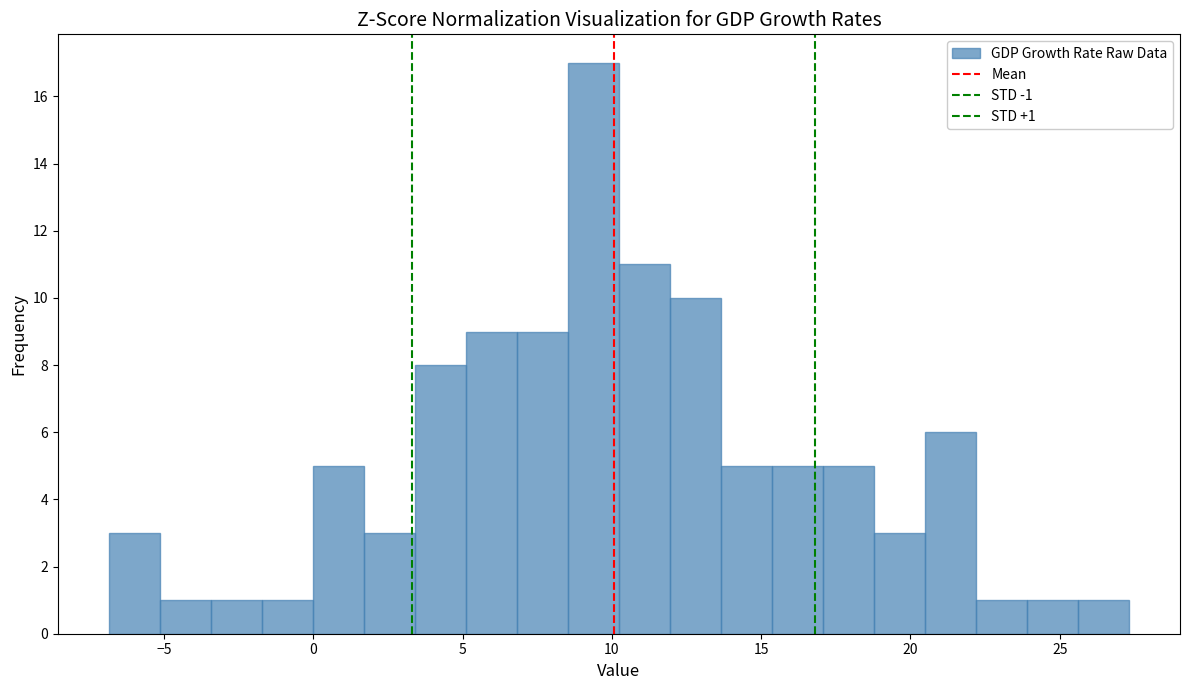

Around what value on the x-axis is the tallest bar? Give the approximate position of its centre, as read against the axis.

9.5